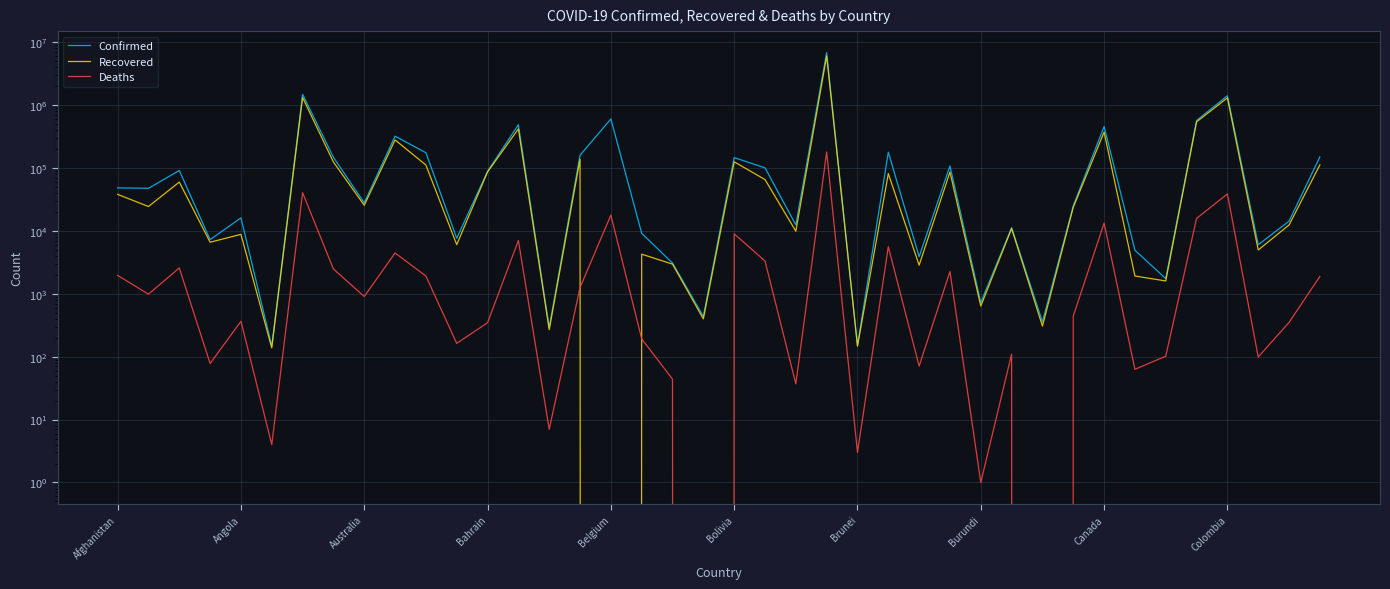

Which series has the widest spread of values?

Confirmed